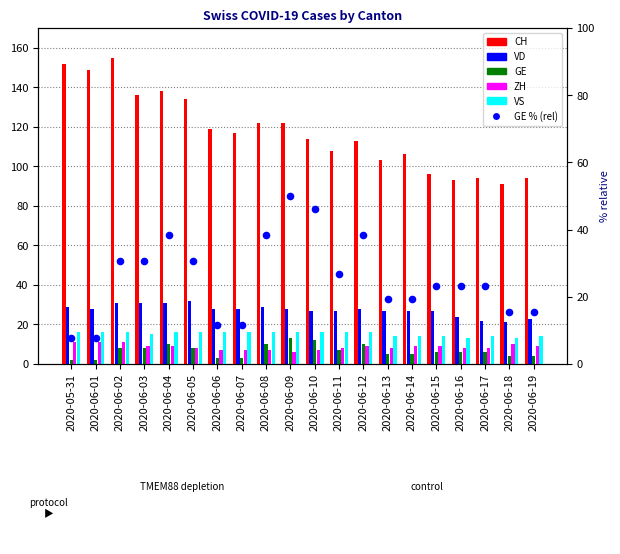

What are all the series names shown in the legend?

CH, VD, GE, ZH, VS, GE % (rel)